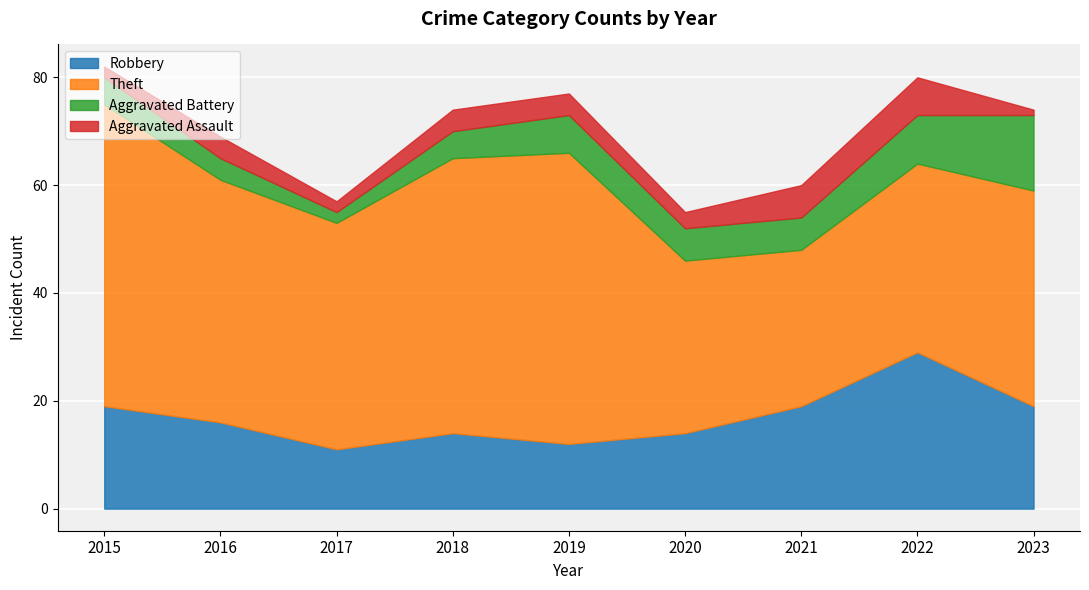

True or false: Theft and Aggravated Battery cross at least once.

False